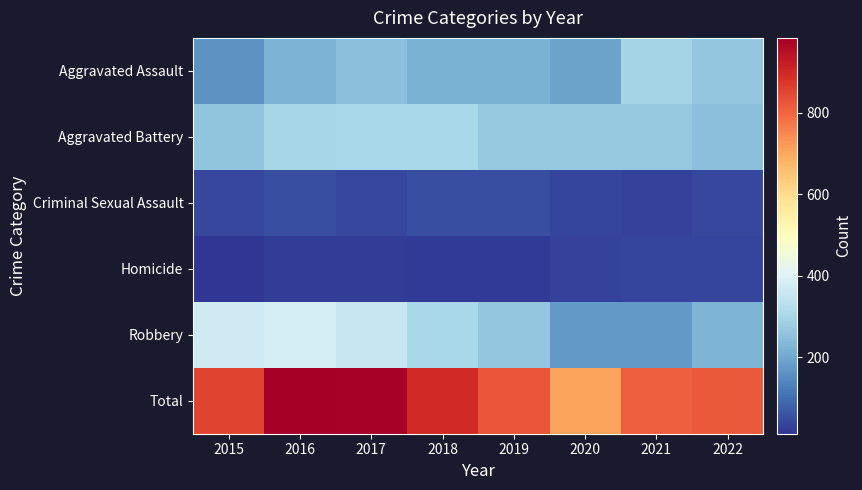

Reading right to left, list all the values displayed in this chart.

Aggravated Assault: 2022=265	2021=295	2020=192	2019=220	2018=220	2017=251	2016=225	2015=164
Aggravated Battery: 2022=248	2021=270	2020=269	2019=267	2018=302	2017=303	2016=298	2015=260
Criminal Sexual Assault: 2022=43	2021=33	2020=39	2019=54	2018=51	2017=41	2016=51	2015=43
Homicide: 2022=36	2021=38	2020=34	2019=21	2018=23	2017=27	2016=28	2015=13
Robbery: 2022=227	2021=175	2020=174	2019=264	2018=302	2017=356	2016=381	2015=372
Total: 2022=819	2021=811	2020=708	2019=826	2018=898	2017=978	2016=983	2015=852